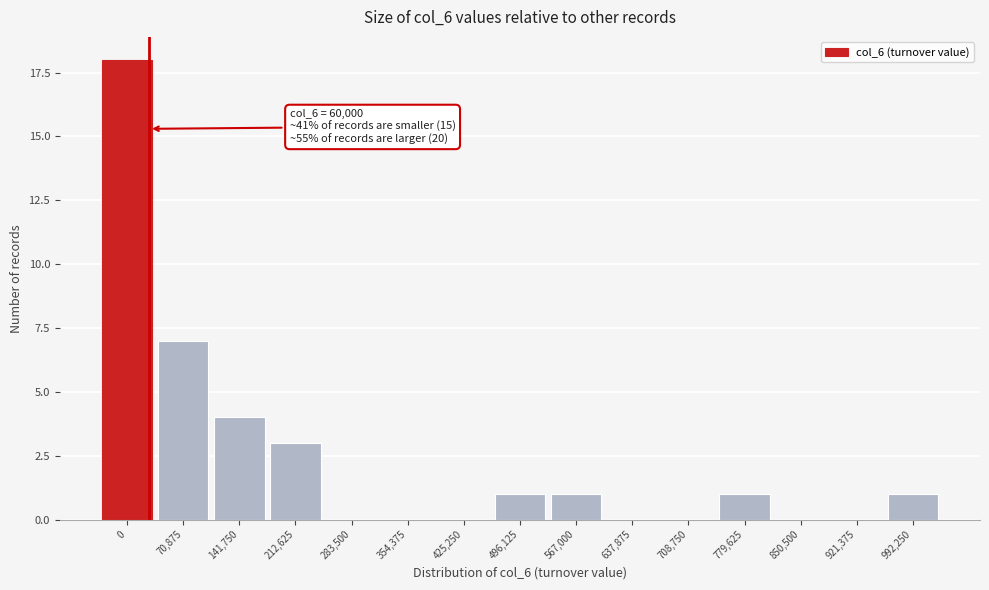

Reading right to left, transcribe all the data shown in this chart.

992,250=1	921,375=0	850,500=0	779,625=1	708,750=0	637,875=0	567,000=1	496,125=1	425,250=0	354,375=0	283,500=0	212,625=3	141,750=4	70,875=7	0=18